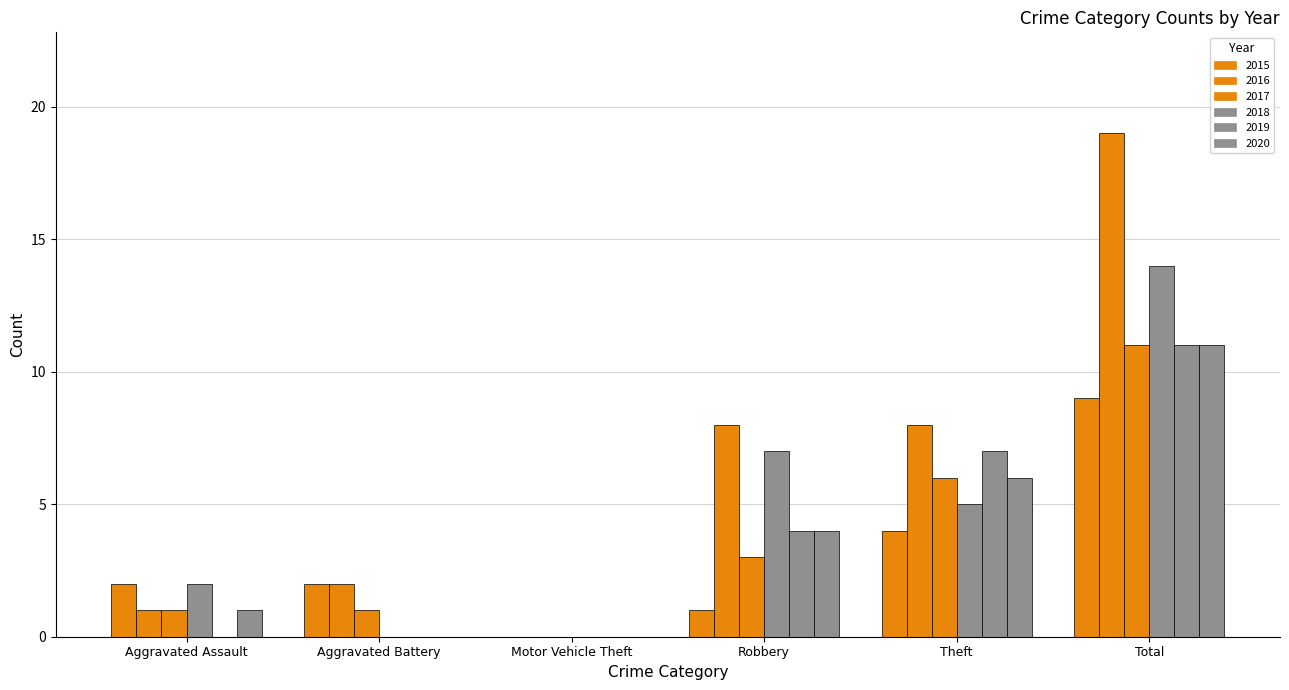

At which label does 2015 reach its peak?

Total